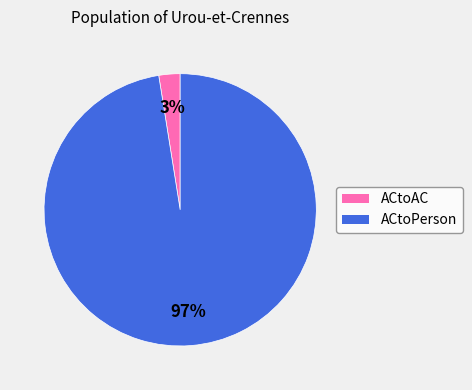

Is there any slice that represents more than half of the pie?

Yes